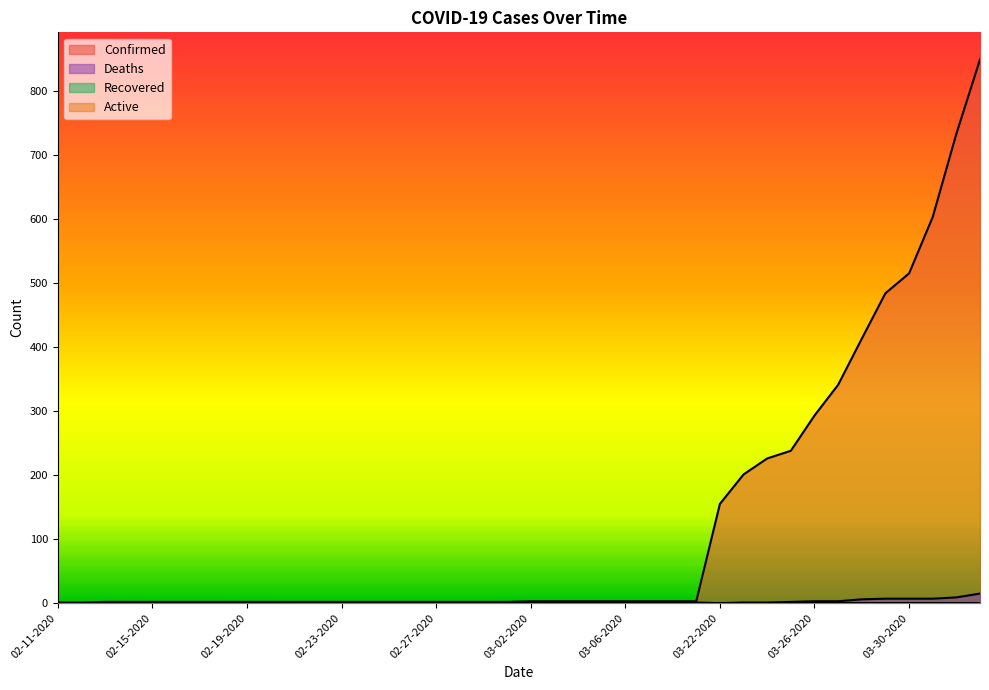

Rank the categories by Deaths value from lowest to highest.

02-11-2020, 02-12-2020, 02-13-2020, 02-14-2020, 02-15-2020, 02-16-2020, 02-17-2020, 02-18-2020, 02-19-2020, 02-20-2020, 02-21-2020, 02-22-2020, 02-23-2020, 02-24-2020, 02-25-2020, 02-26-2020, 02-27-2020, 02-28-2020, 02-29-2020, 03-01-2020, 03-02-2020, 03-03-2020, 03-04-2020, 03-05-2020, 03-06-2020, 03-07-2020, 03-08-2020, 03-09-2020, 03-22-2020, 03-23-2020, 03-24-2020, 03-25-2020, 03-26-2020, 03-27-2020, 03-28-2020, 03-29-2020, 03-30-2020, 03-31-2020, 04-01-2020, 04-02-2020